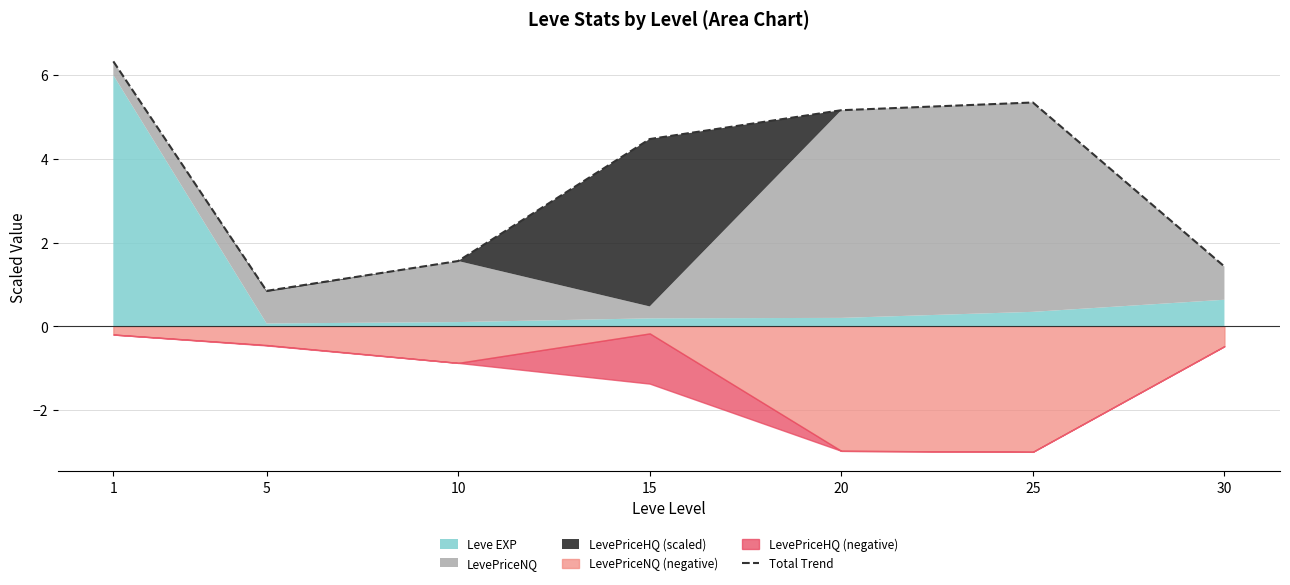

What is the approximate value at 20?

5.2